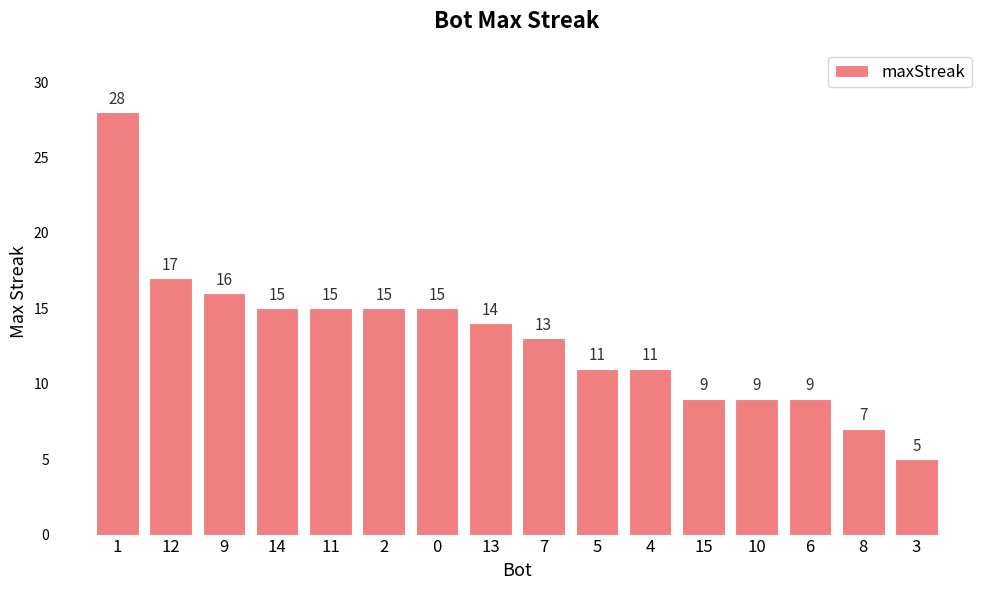

Which category has the highest value across all series?

1